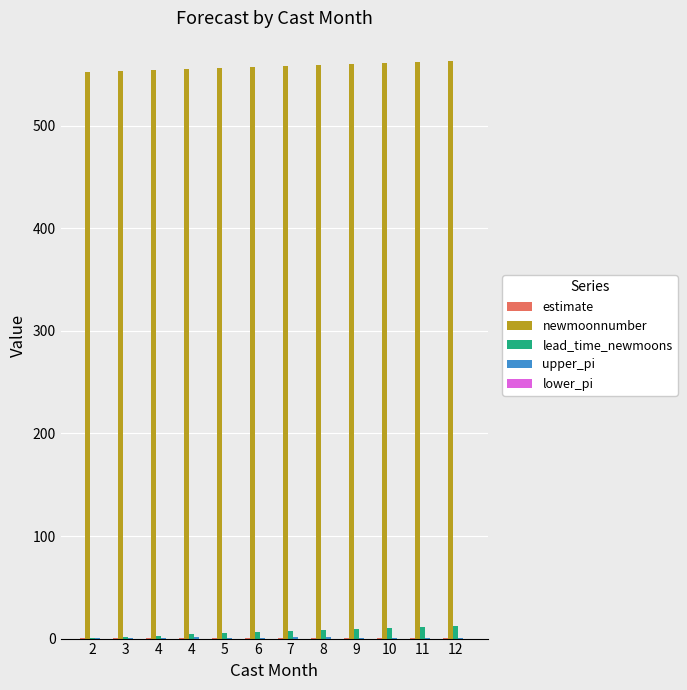

Are the bars grouped side by side (vs. stacked)?

Yes